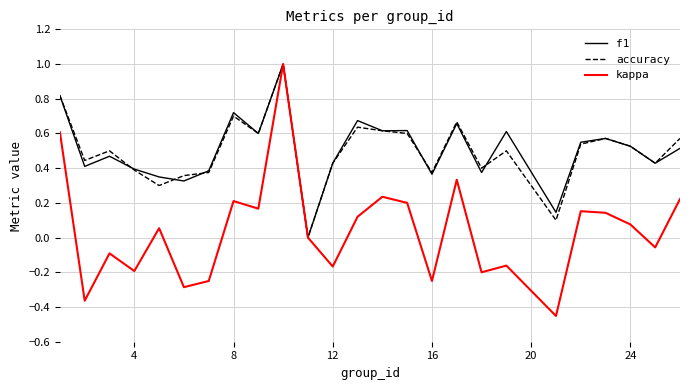

Which series has the largest range (max minus min)?

kappa